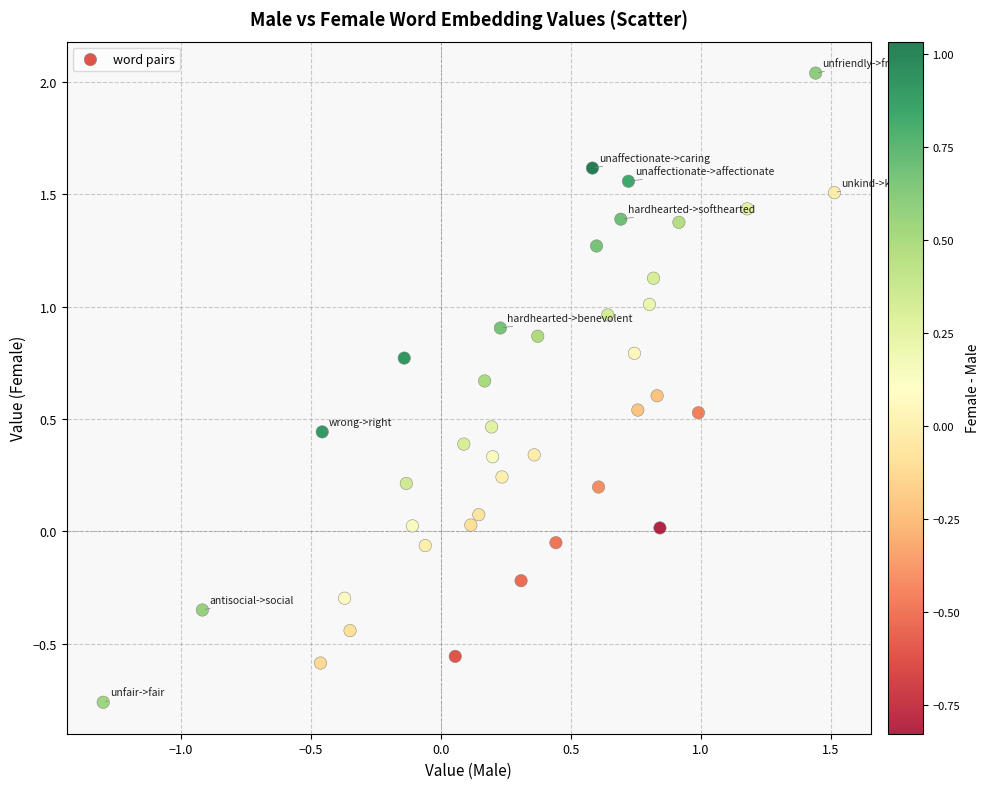

What is the range of Y values (max minus min)?

2.8